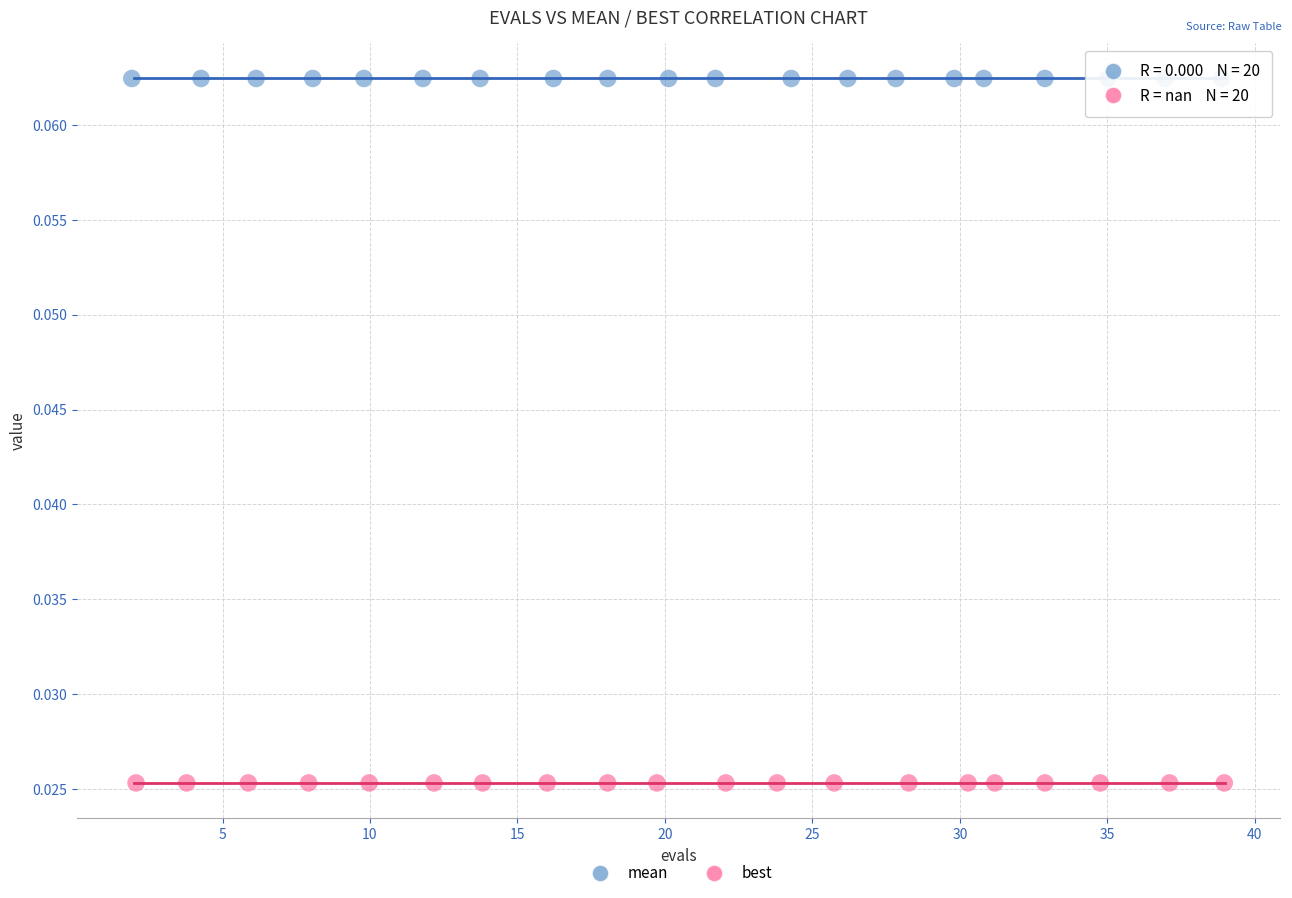

What are all the series names shown in the legend?

mean, best